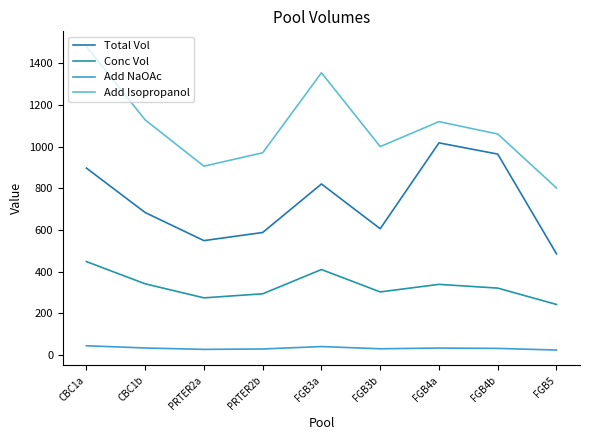

Reading right to left, list all the values displayed in this chart.

Total Vol: 485.9	964.3	1018.1	606.2	820.9	588.2	549.2	683.9	897.2
Conc Vol: 242.9	321.4	339.4	303.1	410.4	294.1	274.6	341.9	448.6
Add NaOAc: 24.3	32.1	33.9	30.3	41.0	29.4	27.5	34.2	44.9
Add Isopropanol: 801.7	1060.7	1120.0	1000.2	1354.5	970.6	906.3	1128.4	1480.4